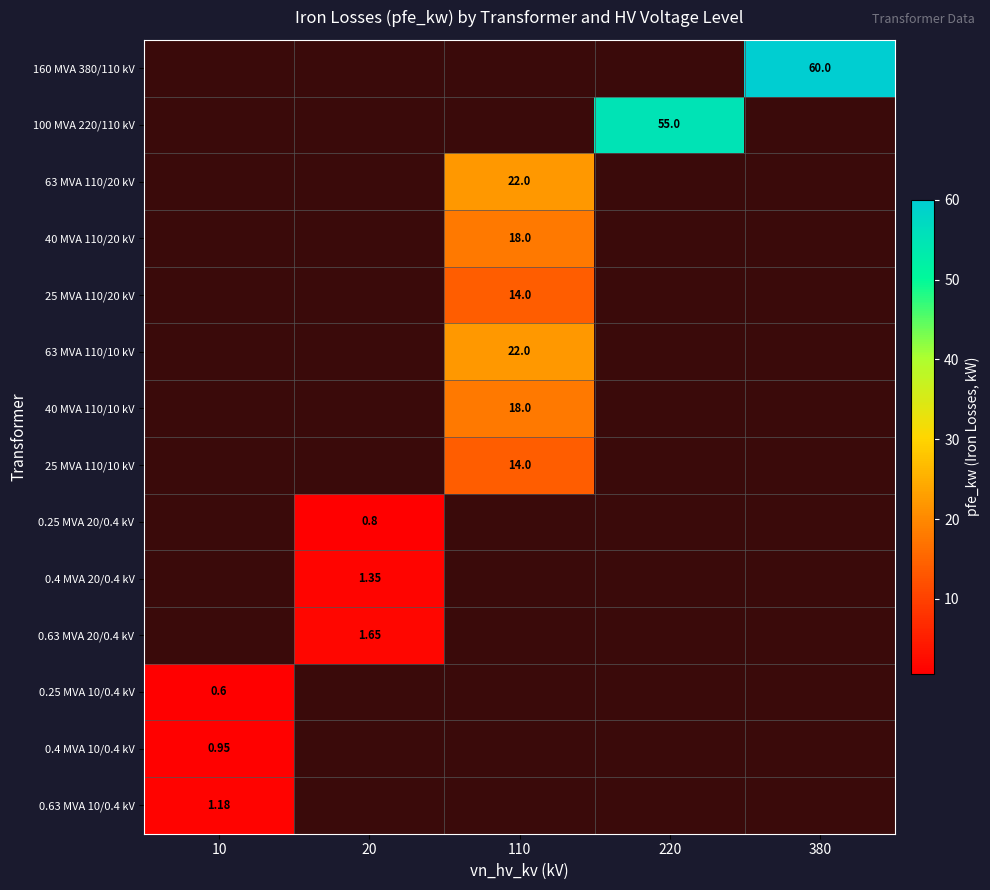

At which label does 0.25 MVA 10/0.4 kV reach its minimum?

10